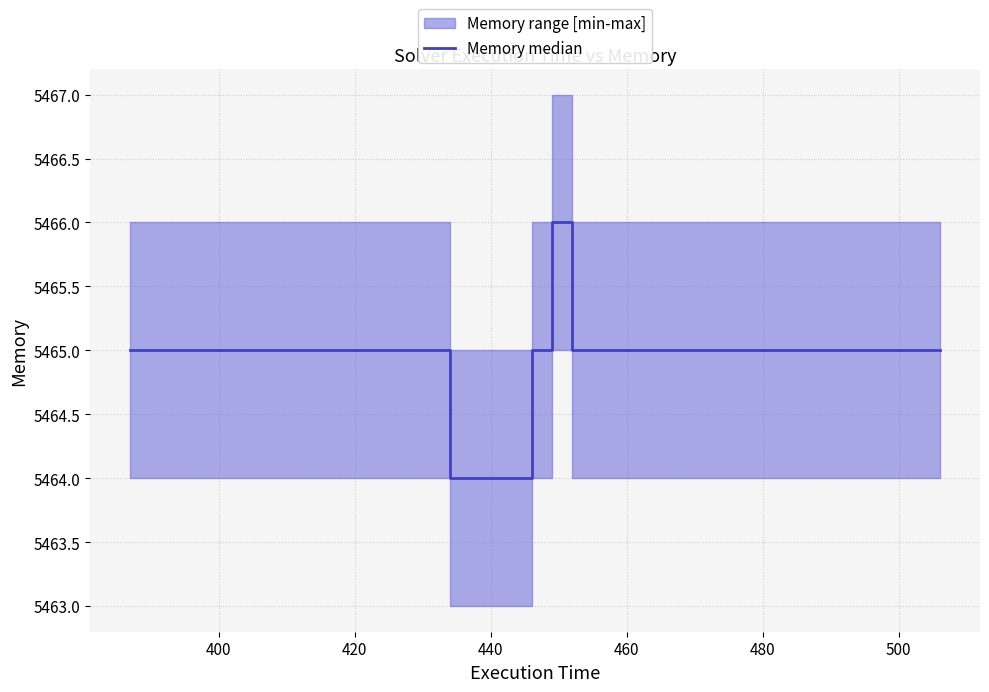

What is the maximum value for Memory median?

5466